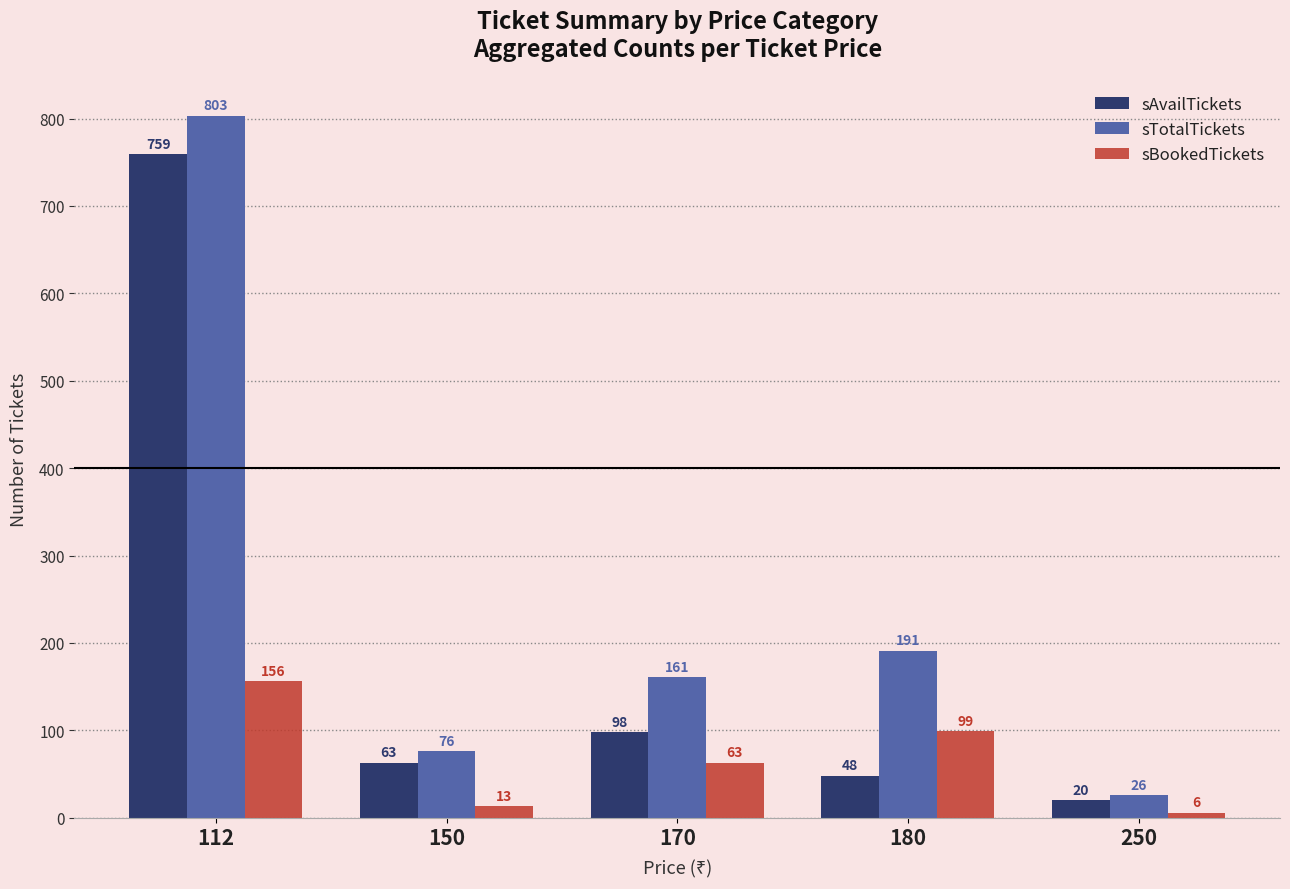

List the series in order of their overall mean, lowest first.

sBookedTickets, sAvailTickets, sTotalTickets